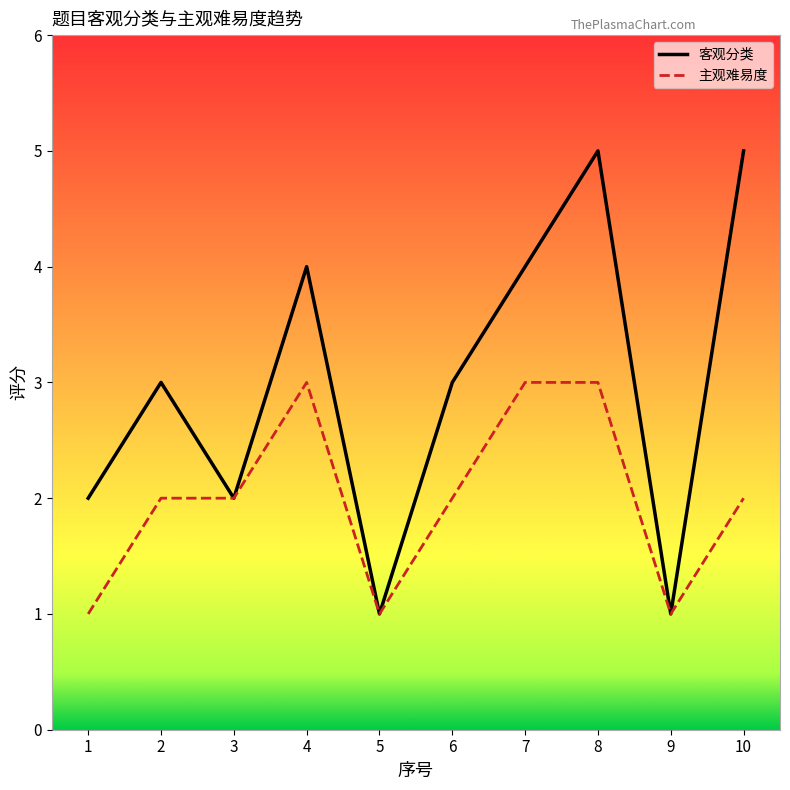

Is the value of 主观难易度 at 10 greater than the value of 客观分类 at 5?

Yes